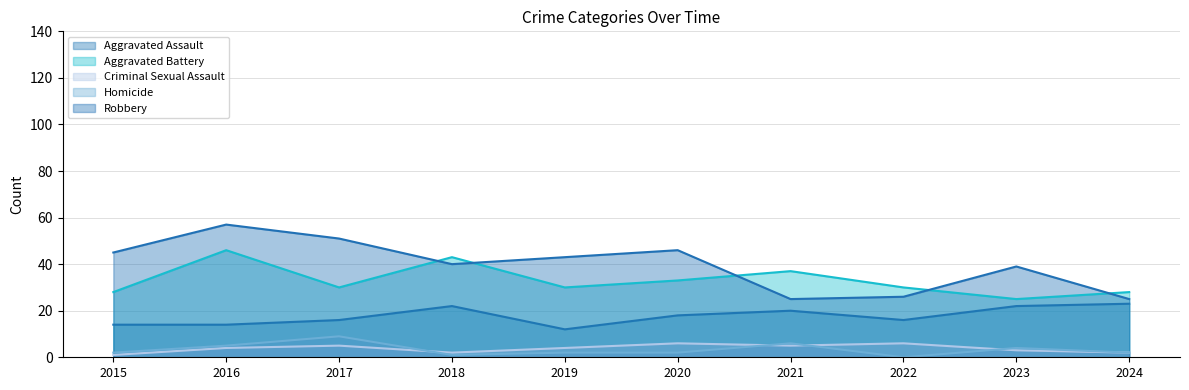

At which label does Homicide first exceed 2?

2016